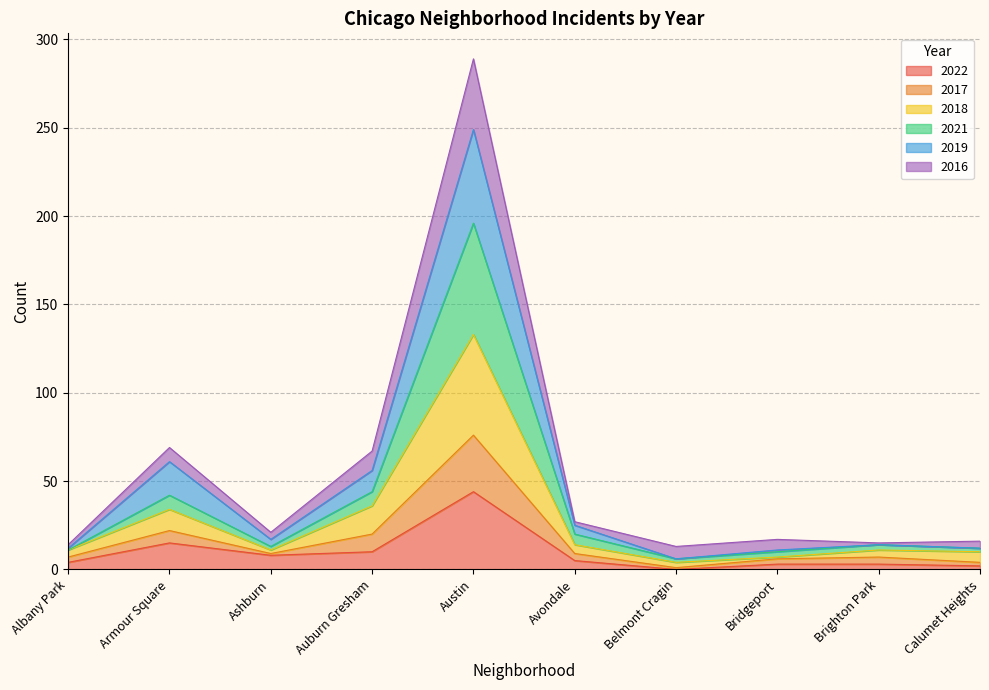

At which category is the sum across all series the highest?

Austin